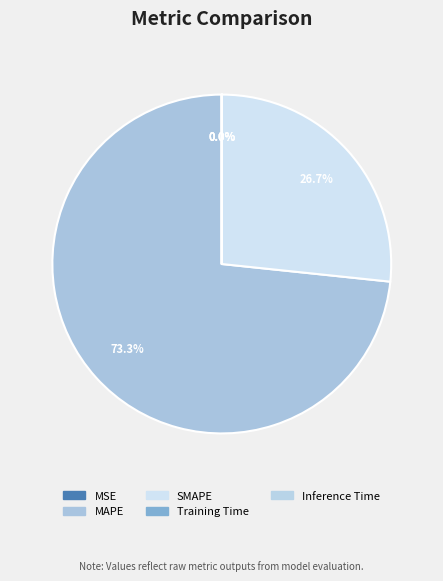

Combined, do MAPE and Training Time account for over 50%?

Yes